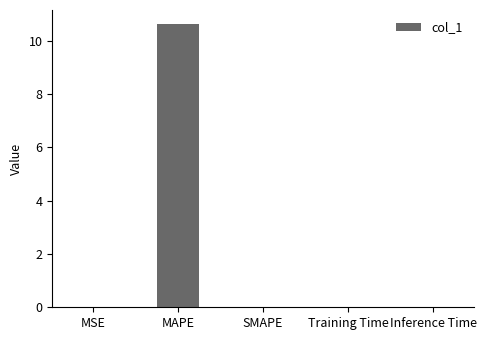

What is the sum of all values?

10.6